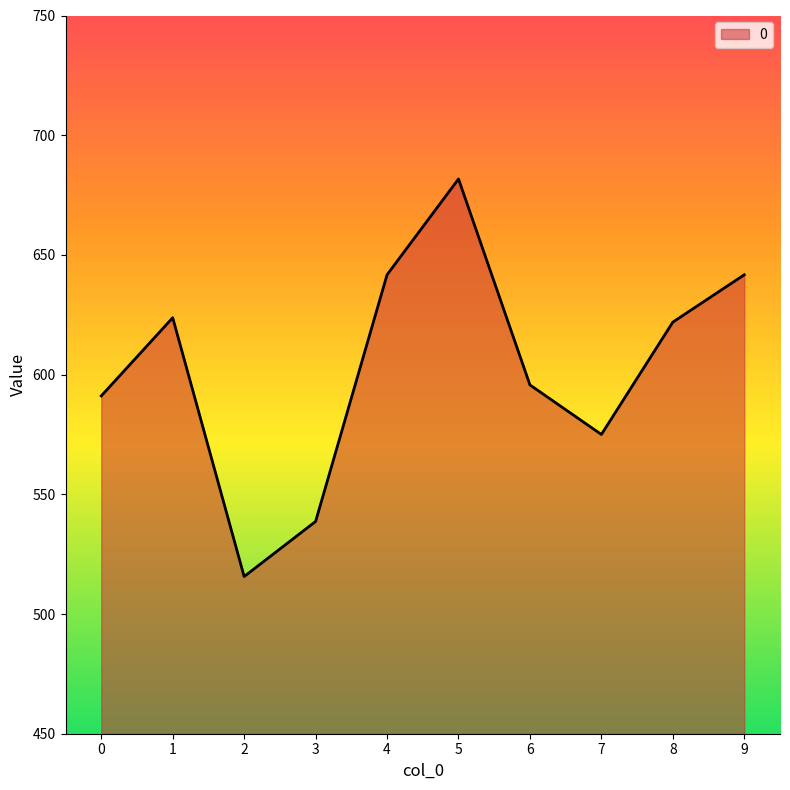

Read the value at 5.

681.7